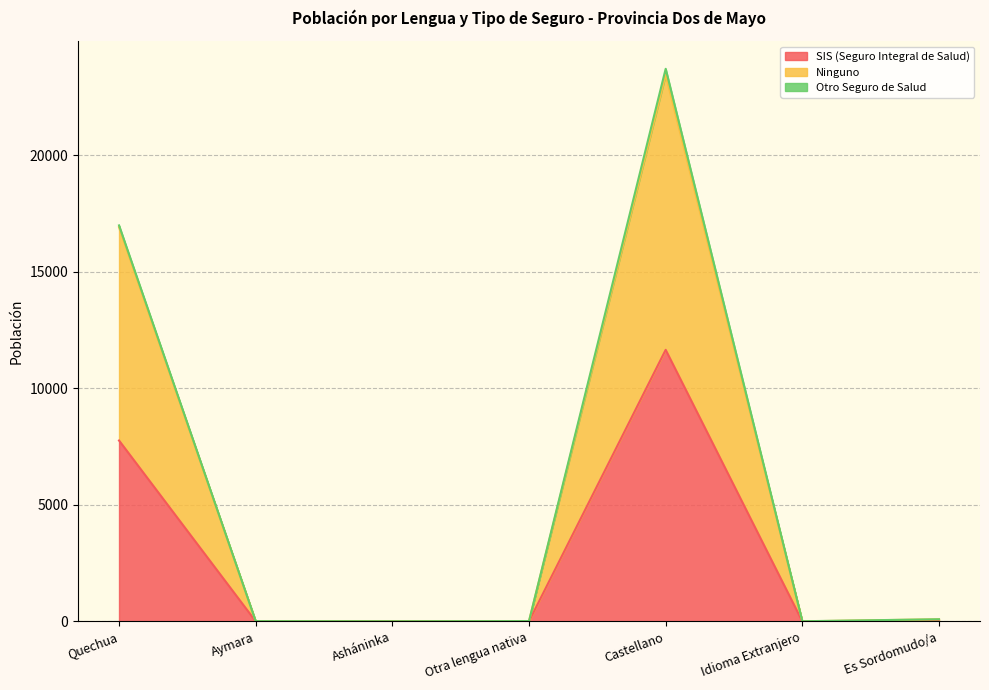

Where is SIS (Seguro Integral de Salud) nearest to the value 5829?

Quechua